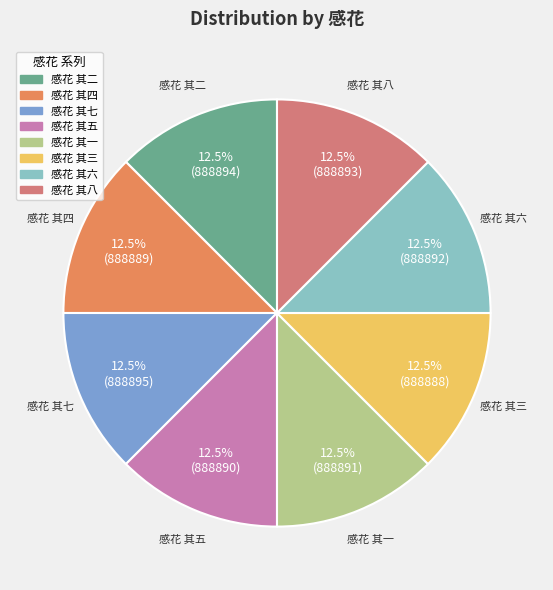

Approximately how many times larger is the value at 感花 其一 compared to 感花 其三?

1.0